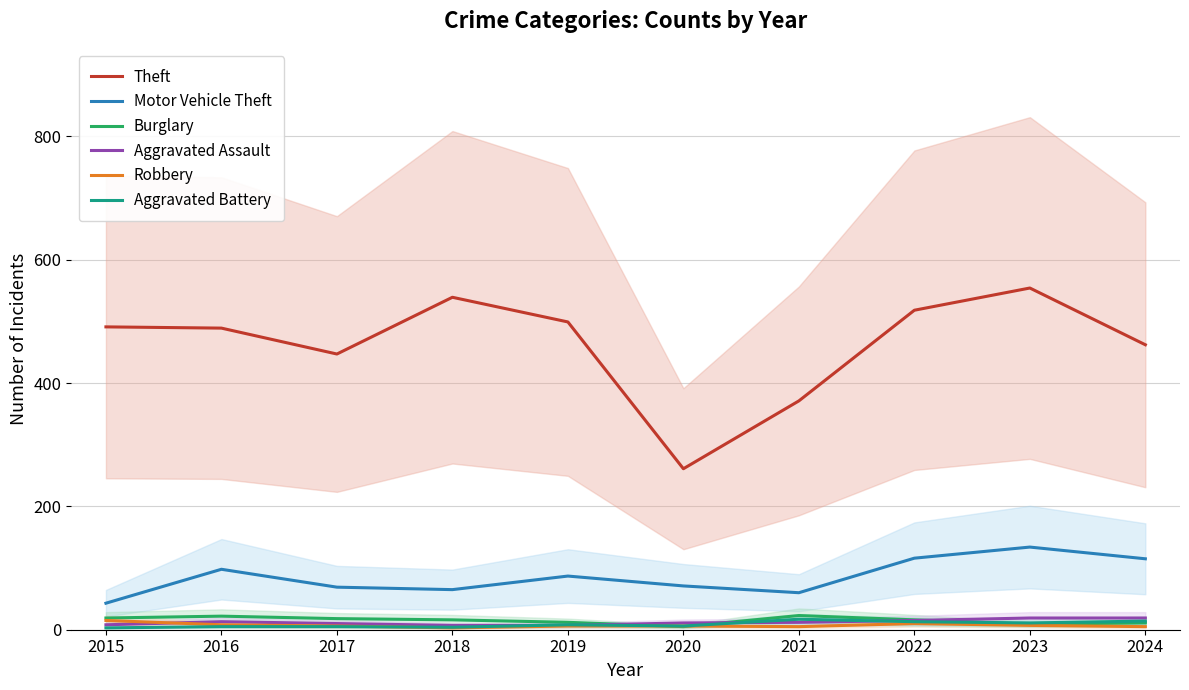

What is the total value across all series at 2020?

360